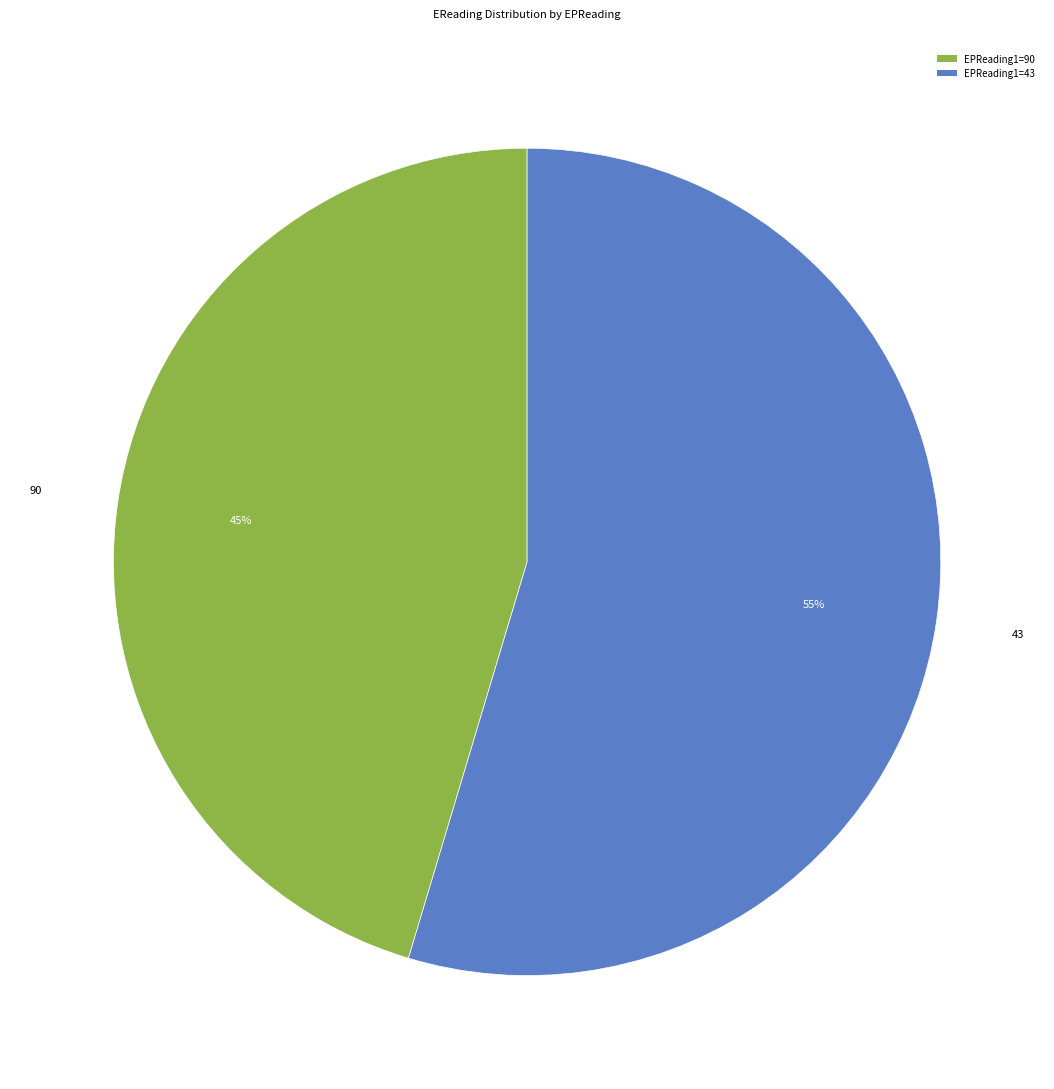

Rank the categories by value from lowest to highest.

EPReading1=90, EPReading1=43